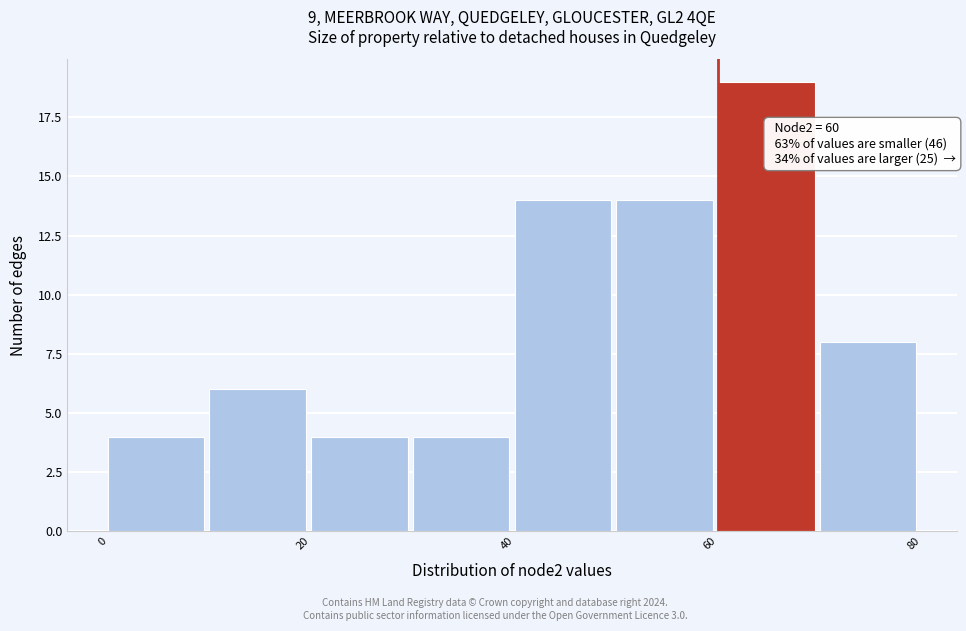

Over which range of the x-axis is the bar tallest?

60 to 70